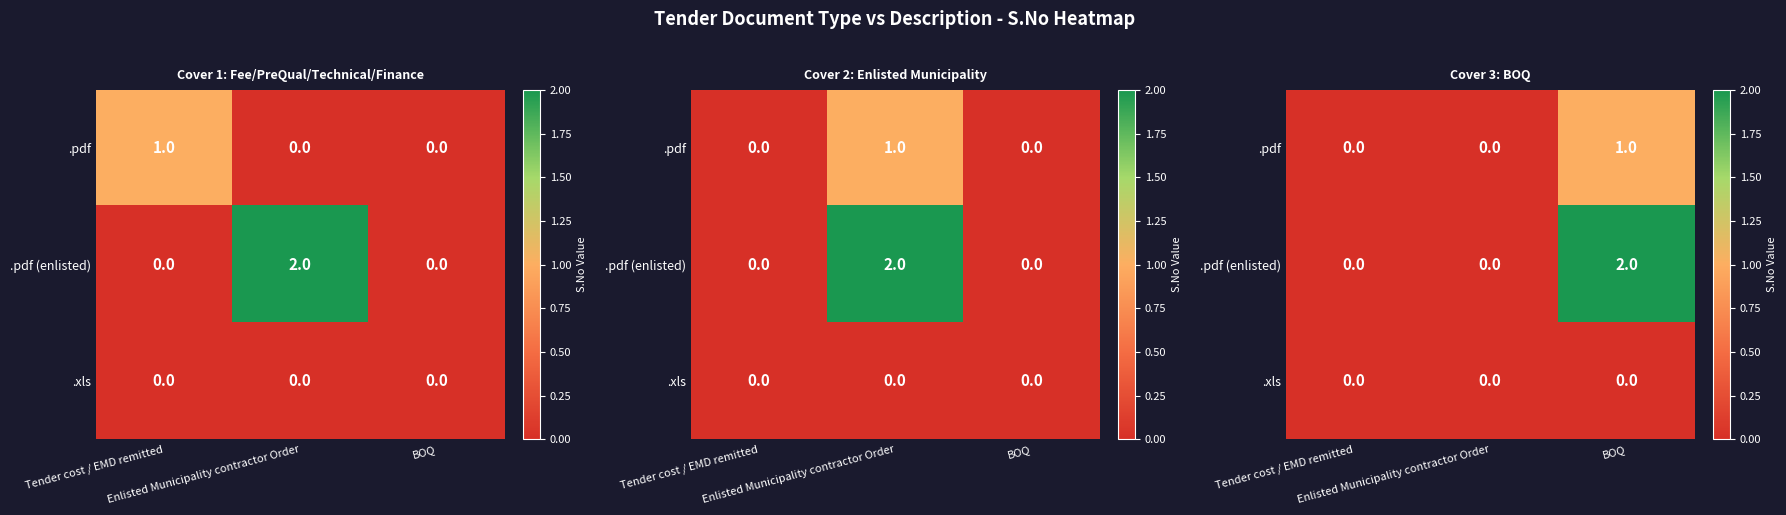

What is the sum of all .pdf (enlisted) values?

2